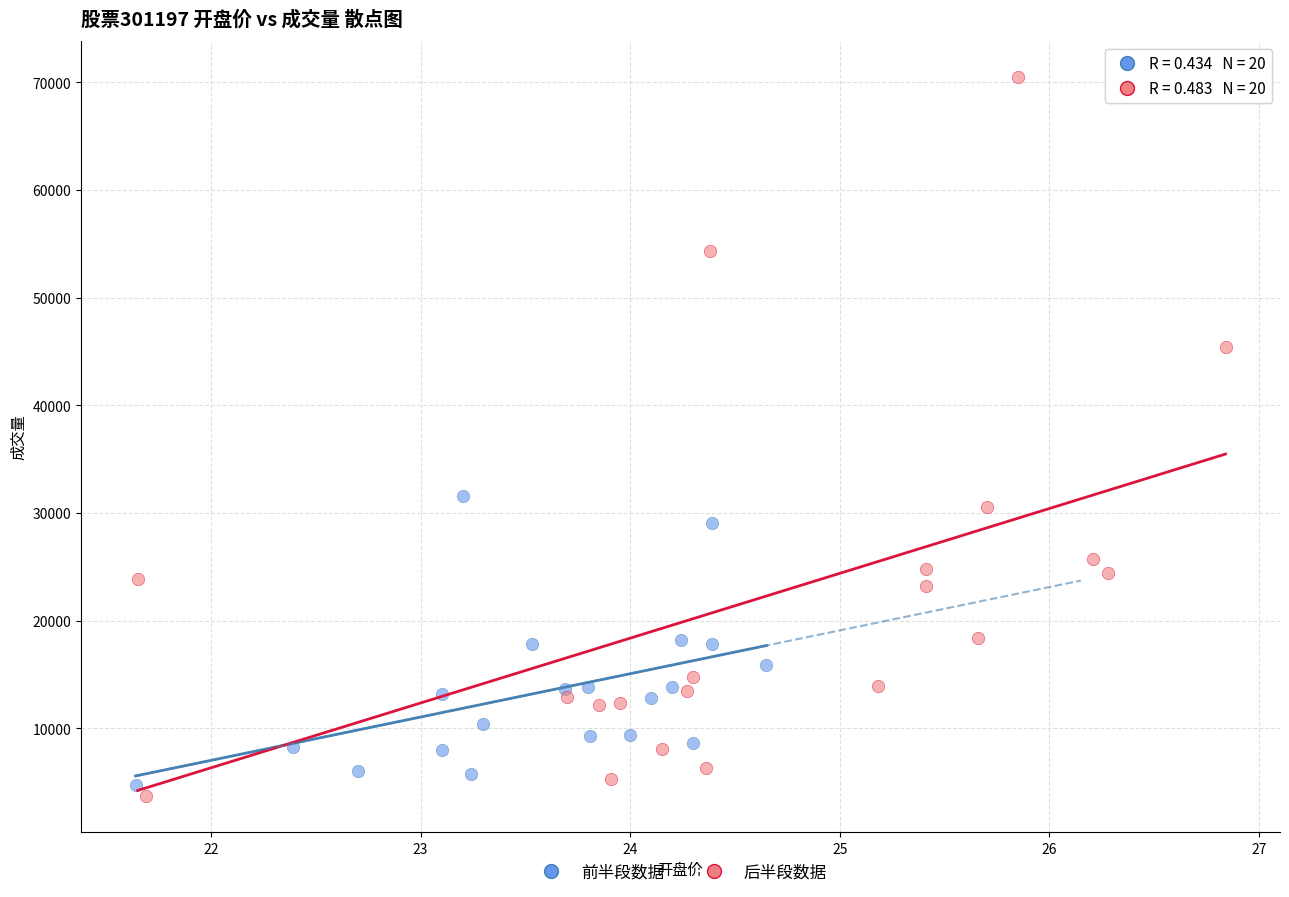

Which series has the widest spread of Y values?

后半段数据